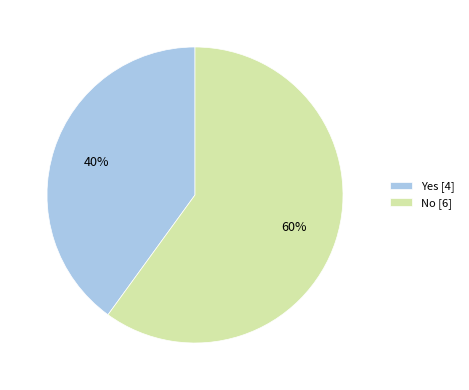

Rank the categories by value from highest to lowest.

No, Yes